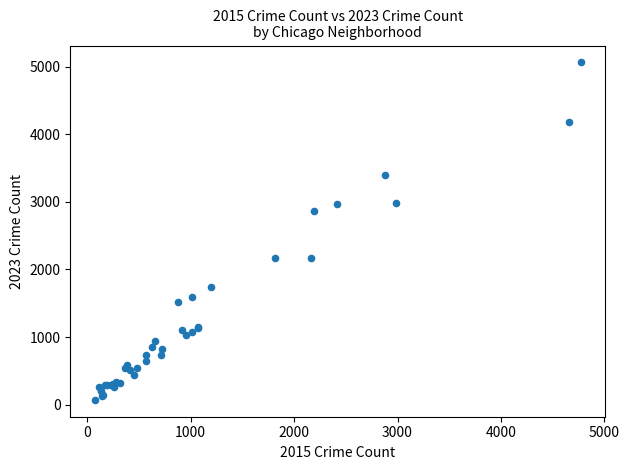

What Y value in the scatter plot is closest to 2567?

2862